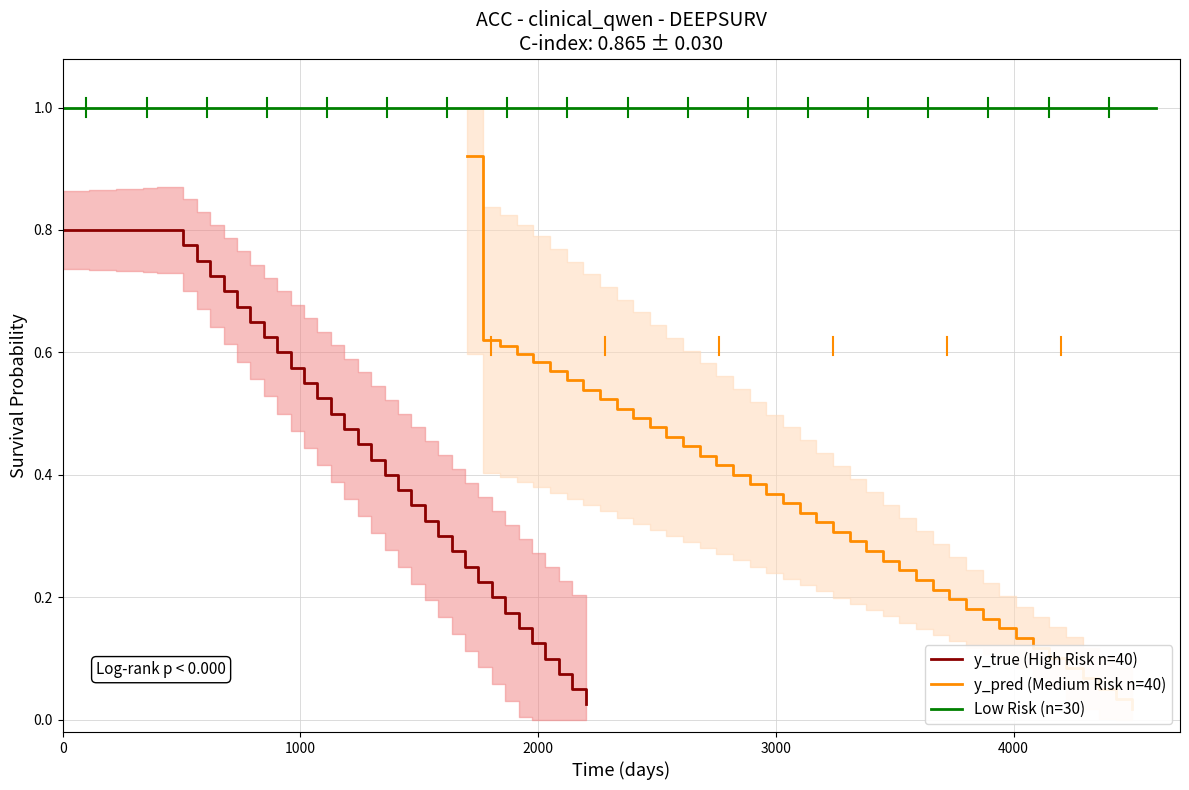

At how many categories does at least one series exceed 0?

40